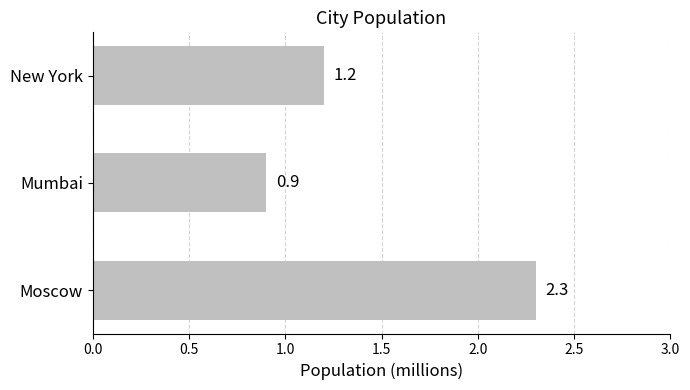

What is the value of the 1st bar from the top?

1.2